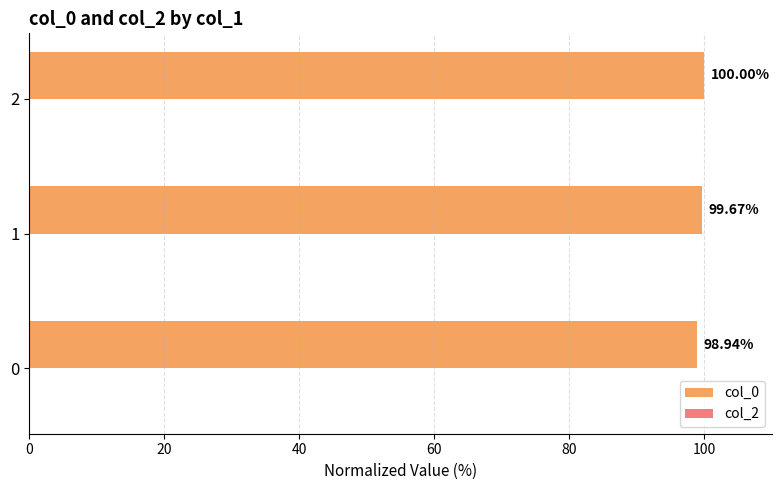

List the labels in order of value, smallest first.

0, 1, 2